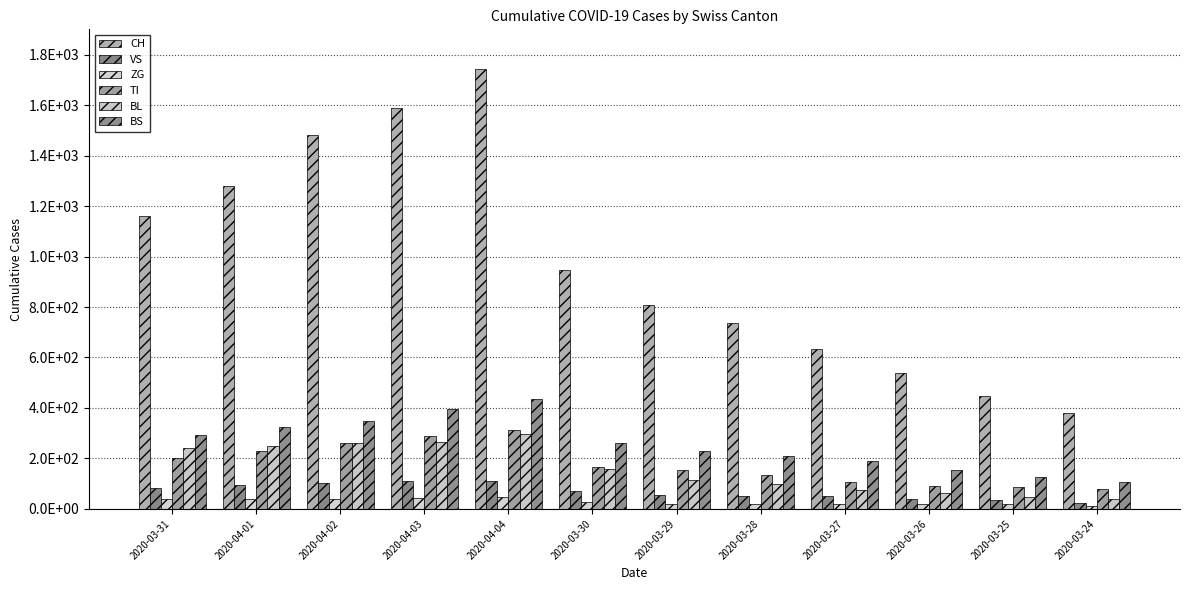

Are the bars horizontal?

No